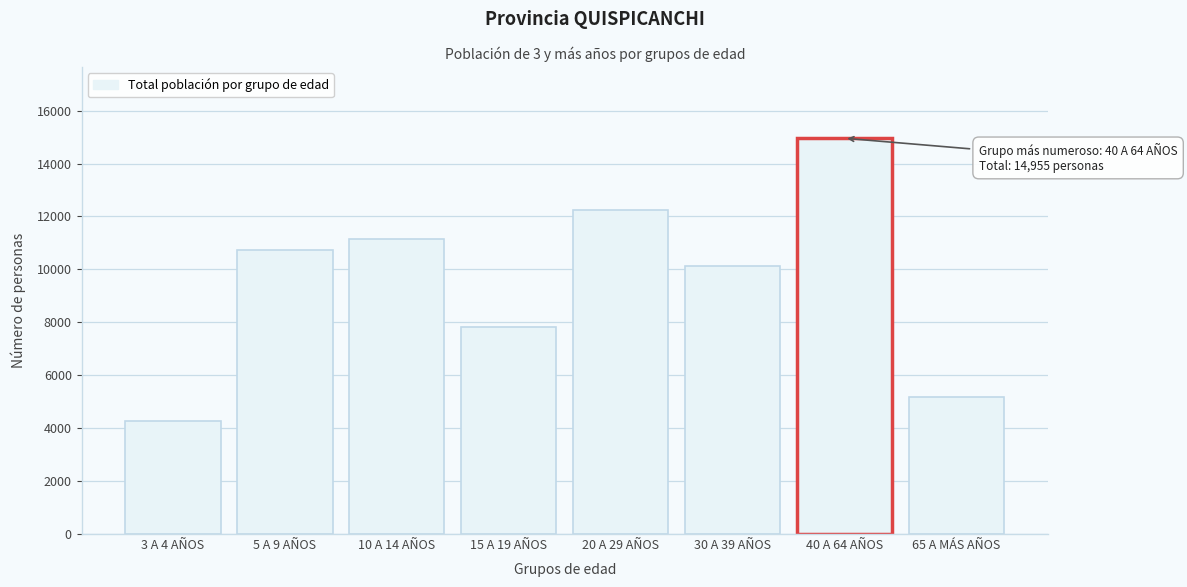

Reading left to right, what are all the values shown in this chart?

3 A 4 AÑOS=4274	5 A 9 AÑOS=10718	10 A 14 AÑOS=11138	15 A 19 AÑOS=7812	20 A 29 AÑOS=12226	30 A 39 AÑOS=10145	40 A 64 AÑOS=14955	65 A MÁS AÑOS=5162